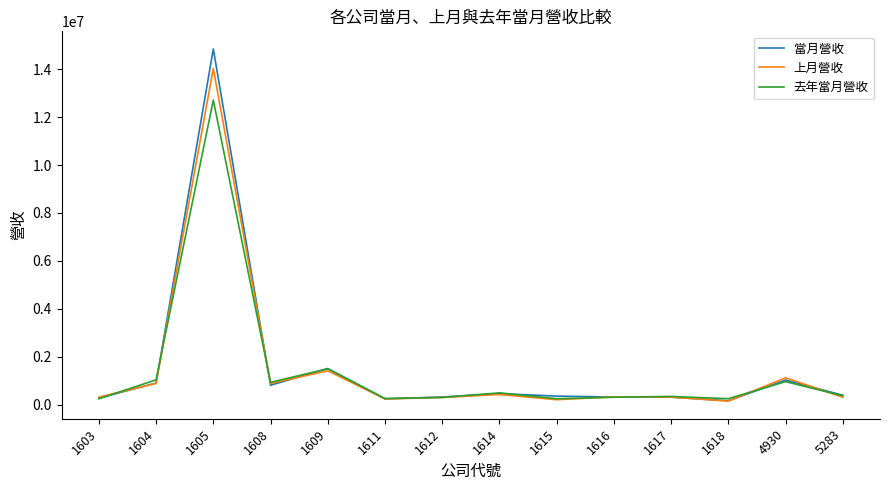

The value of 去年當月營收 at 1603 is 240185. True or false?

True